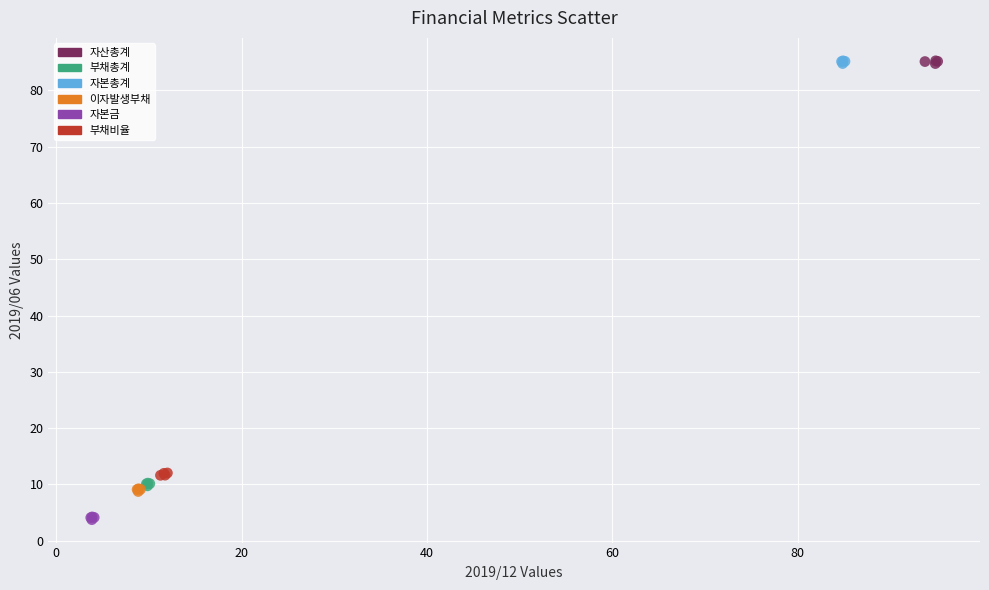

Which series reaches the minimum Y coordinate?

자본금